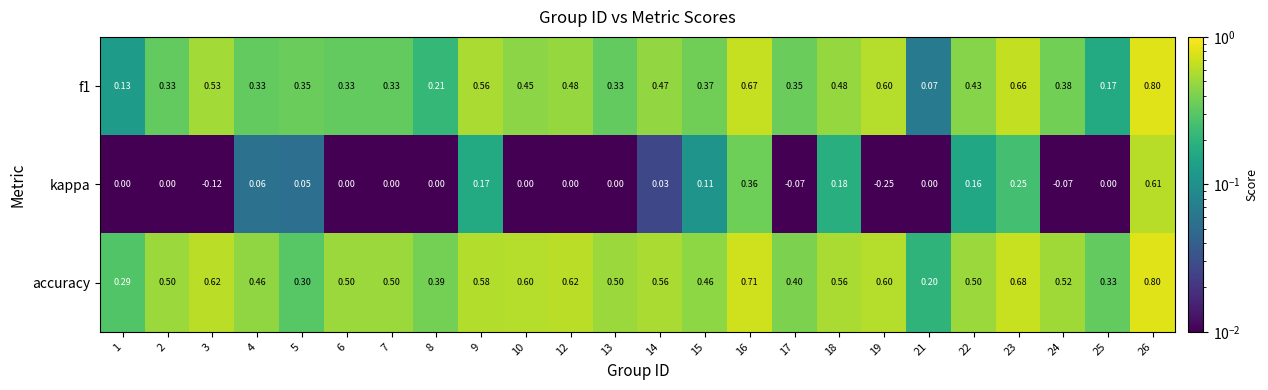

Is the value of accuracy at 15 greater than the value of kappa at 6?

Yes